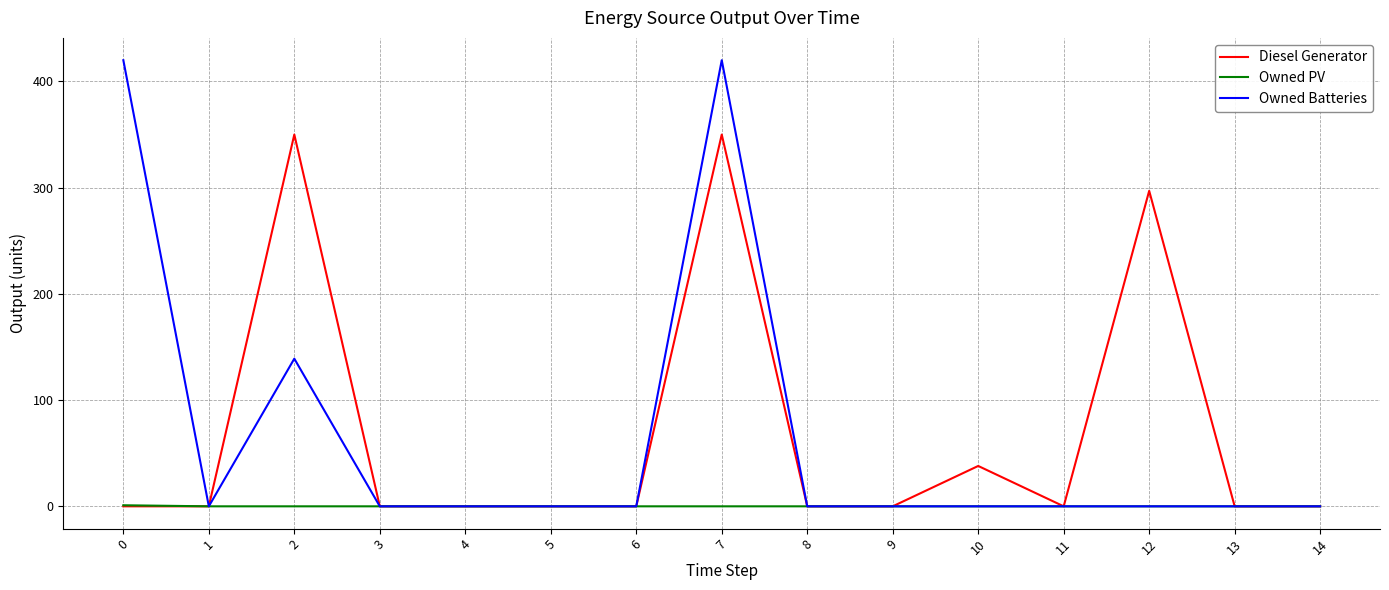

Which series has the largest range (max minus min)?

Owned Batteries